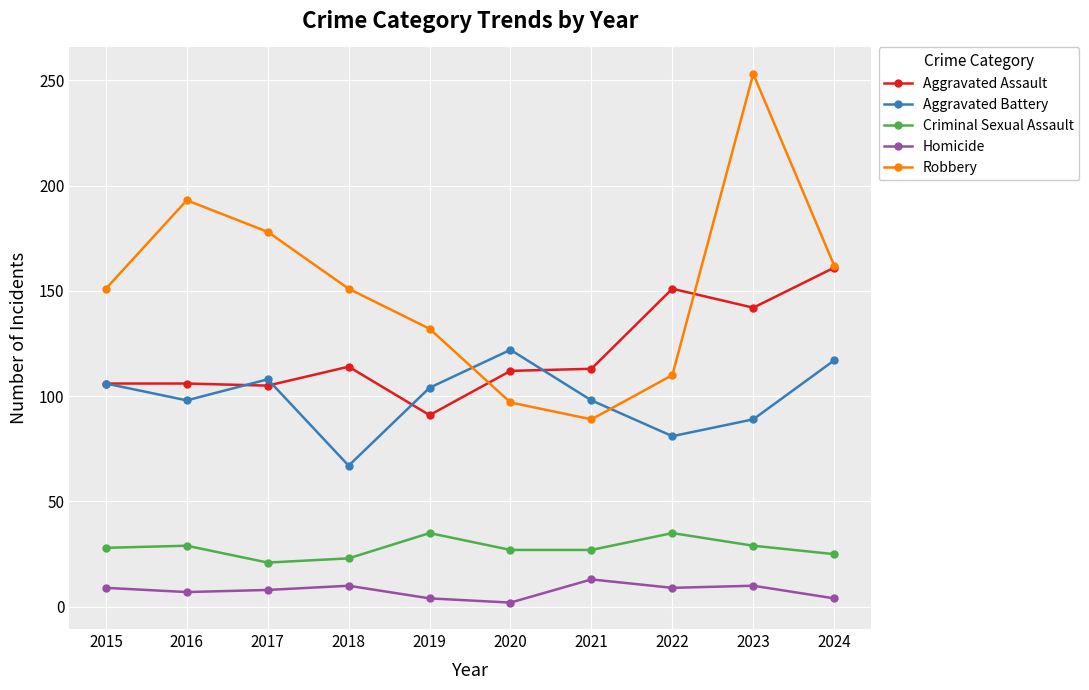

What is the approximate value of Criminal Sexual Assault at 2015, to the nearest 5?

30